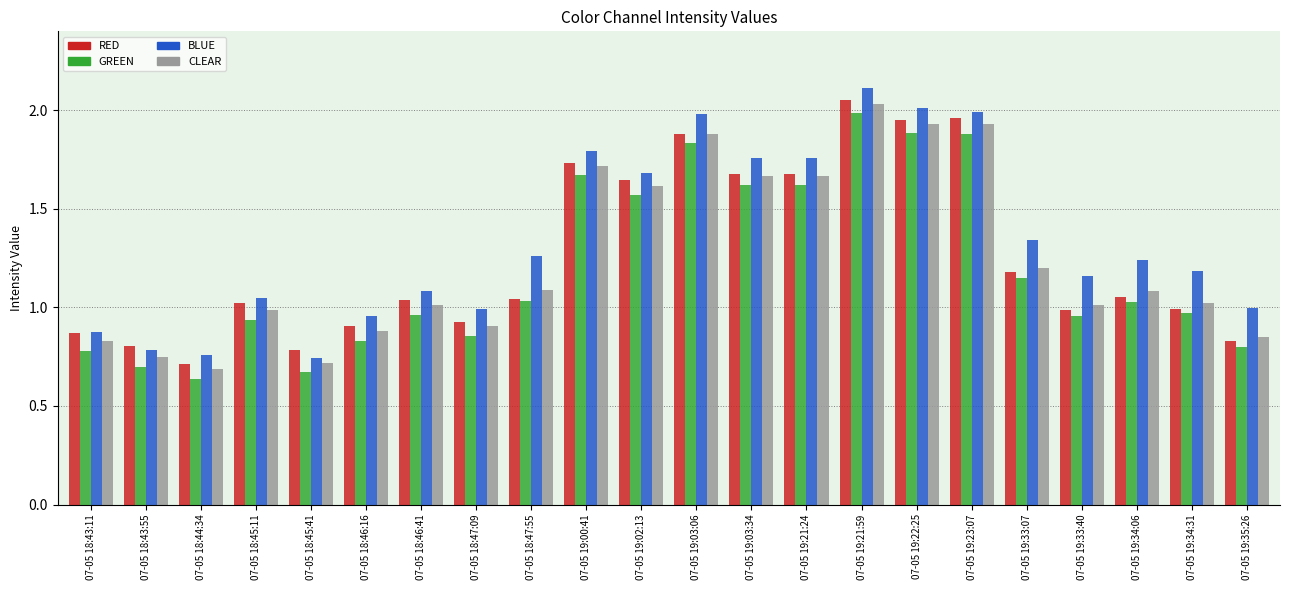

Rank the series at 07-05 19:02:13 from highest to lowest value.

BLUE, RED, CLEAR, GREEN